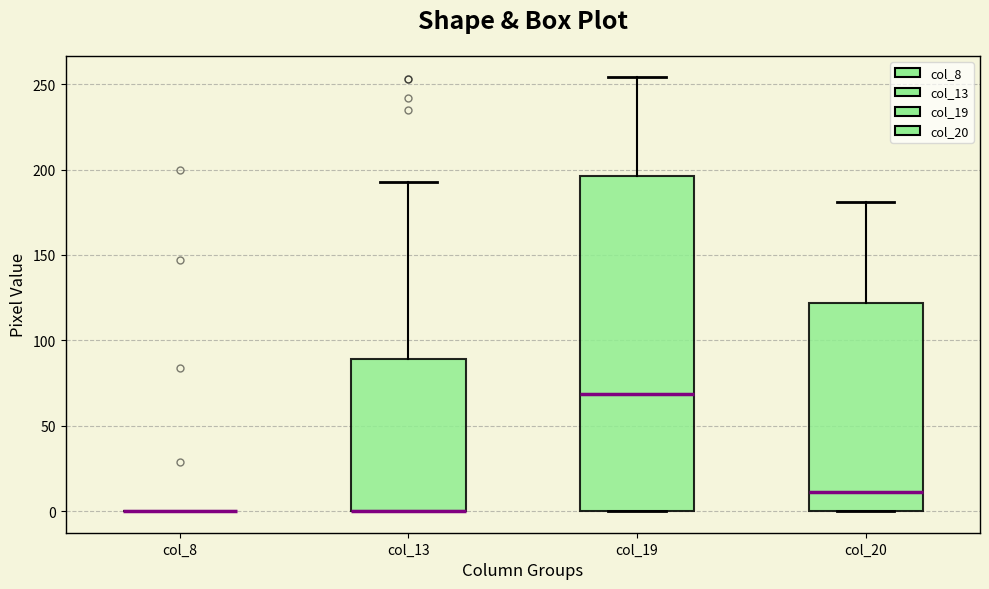

Reading left to right, transcribe this box plot: for each box, give where its median line is, the range the box spans, and where its two whiskers end, as read against the y-axis. The values are not printed on the chart, so give them approximately, as read against the axis.

col_8: box collapsed to a line at 0, whiskers 0 to 0
col_13: median 0 (drawn on the box's lower edge), box 0 to 90, whiskers 0 to 195
col_19: median 70, box 0 to 195, whiskers 0 to 255
col_20: median 10, box 0 to 120, whiskers 0 to 180